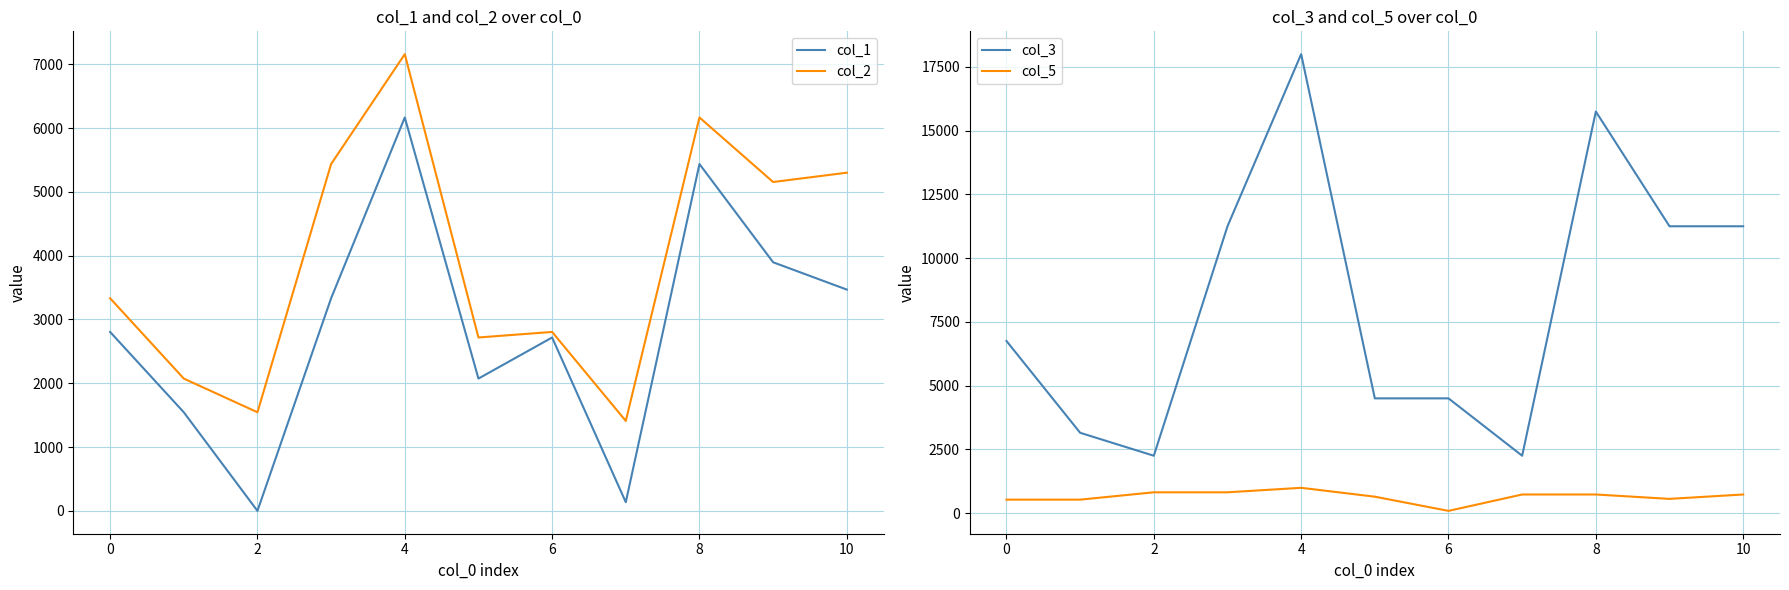

How many interior local peaks does the col_1 series have?

3